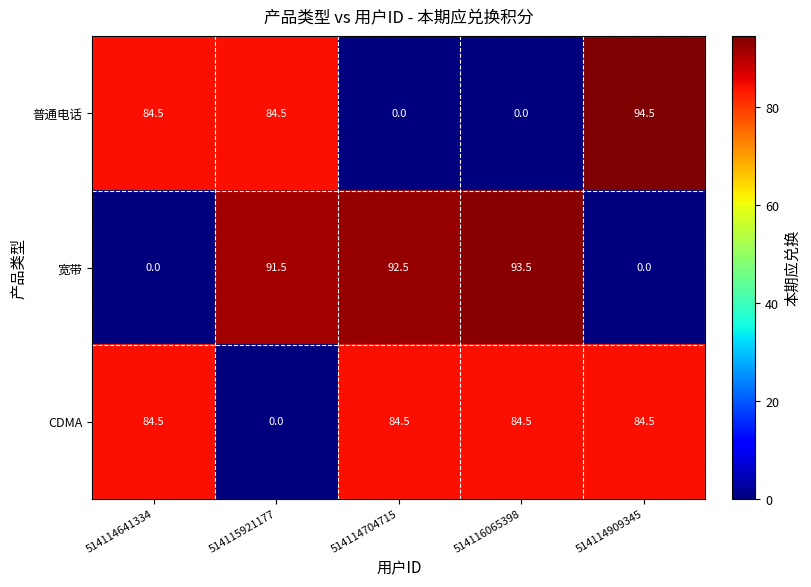

At which category is the sum across all series the highest?

514114909345